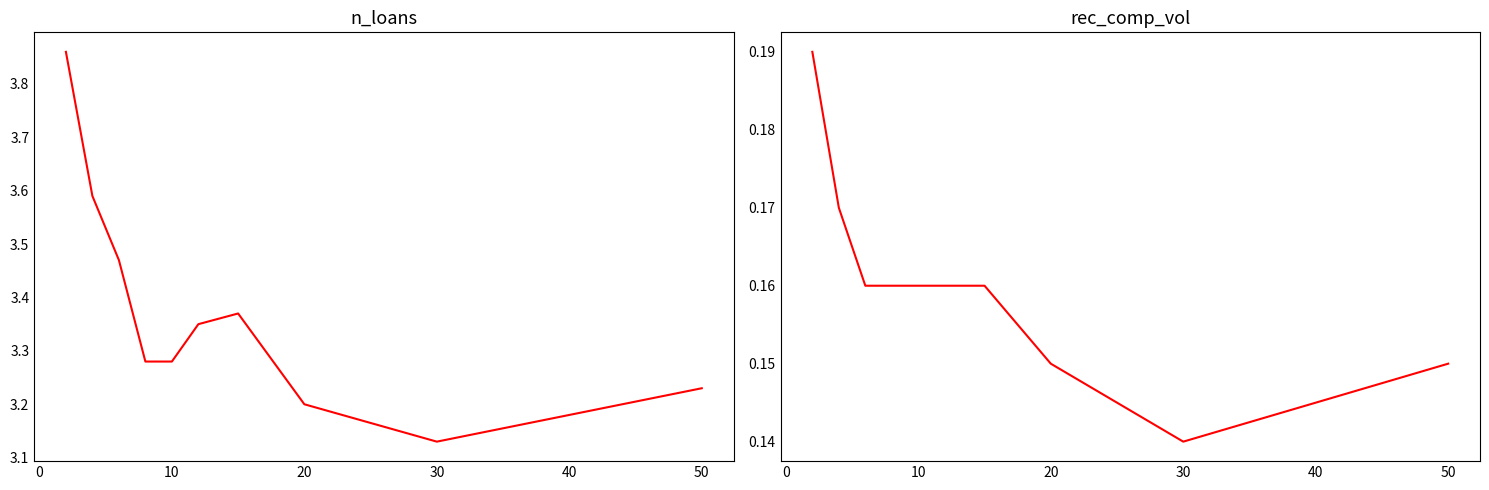

What is the average value of the n_loans series?

3.4